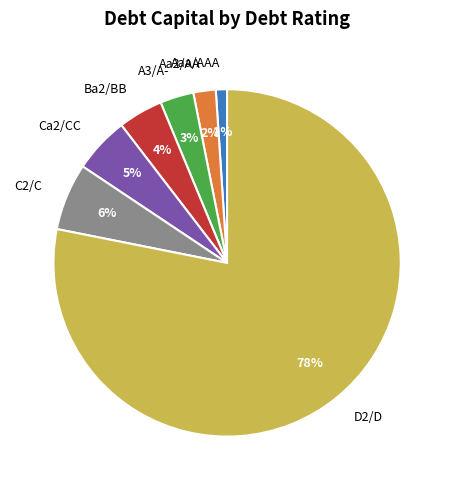

The Aaa/AAA slice represents 12% of the pie. True or false?

False